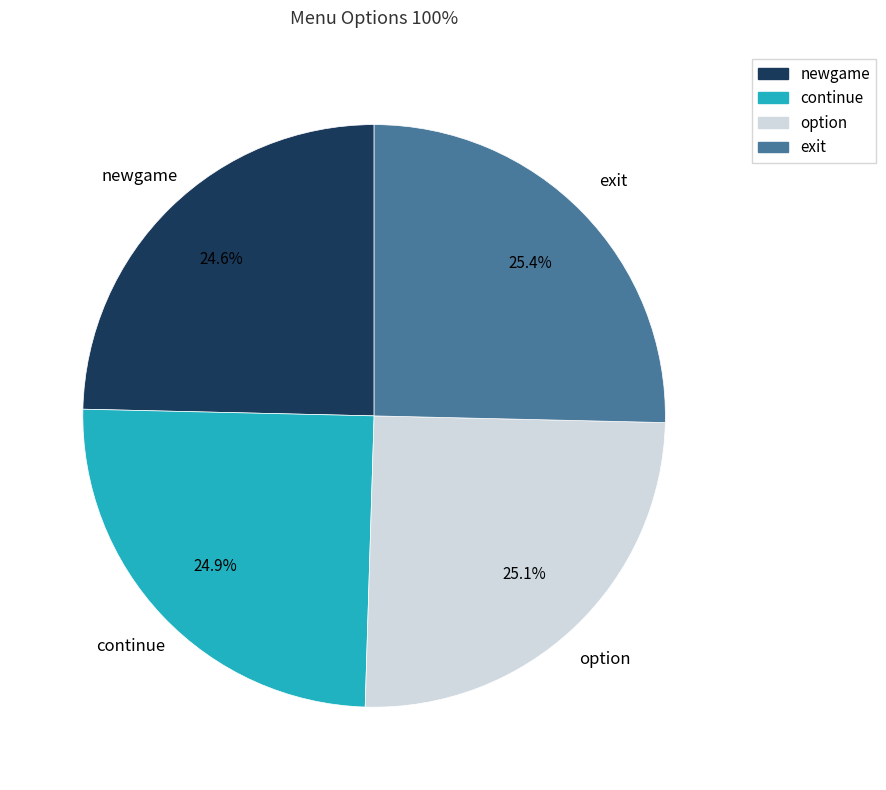

To the nearest percent, what is the difference between the exit and newgame slice percentages?

1%